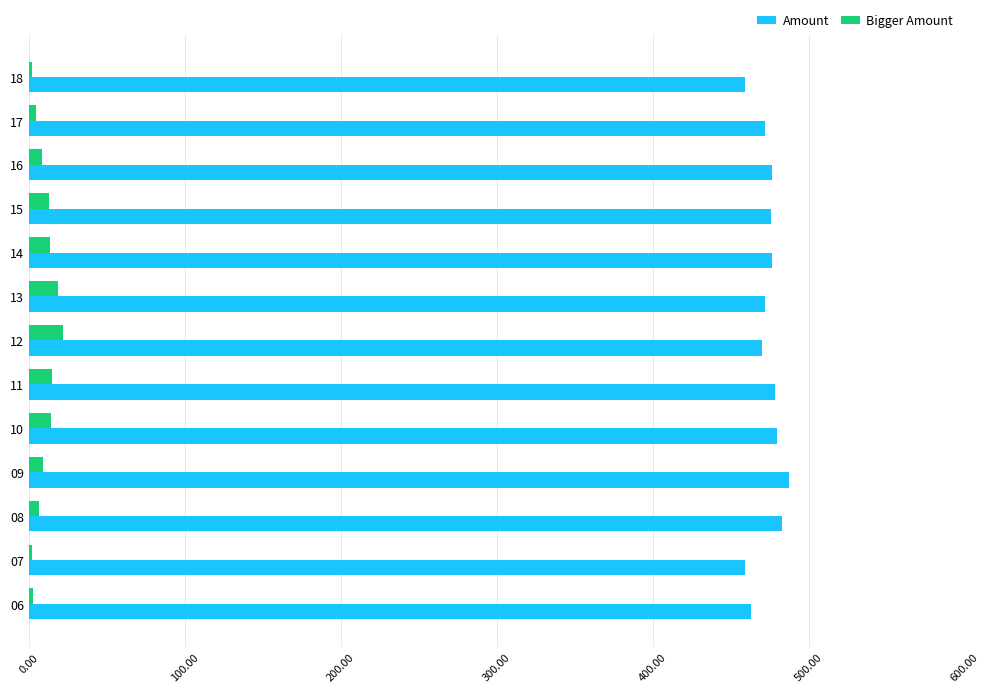

What is the total value across all series at 15?

488.8